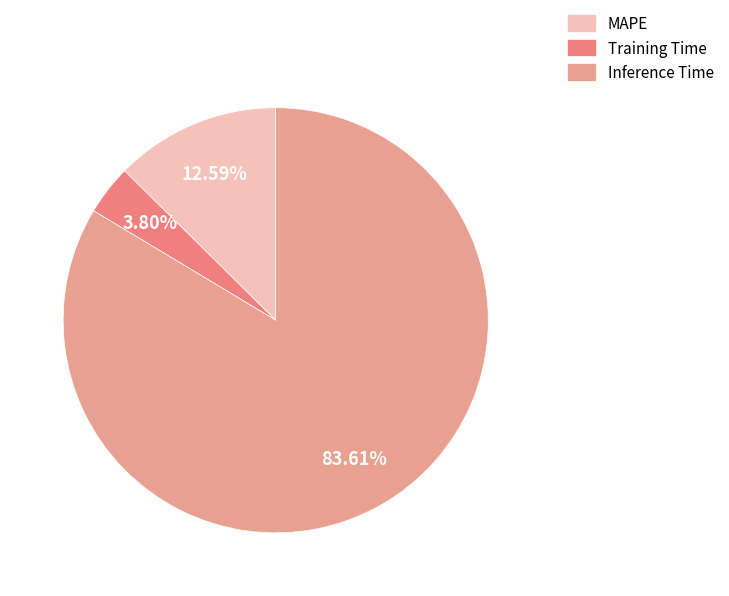

What is the change in value from MAPE to Training Time?

-0.1